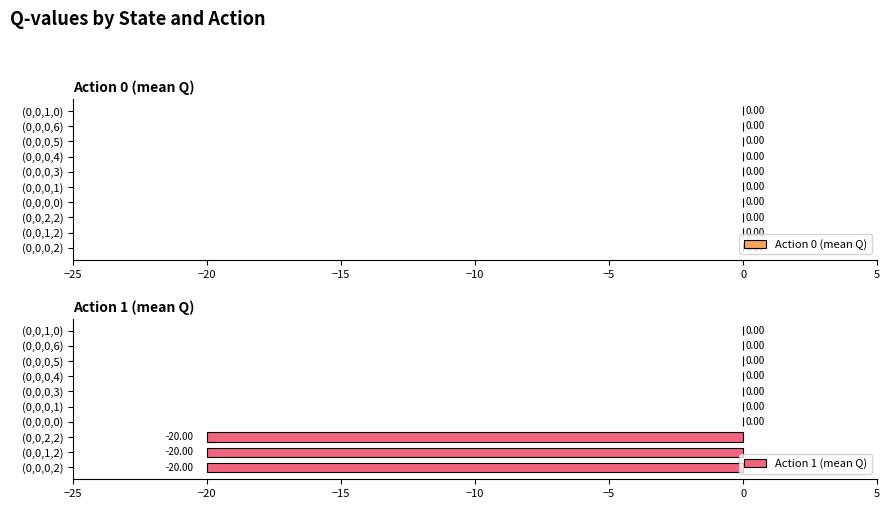

What is the sum of the values at (0,0,0,1) and (0,0,1,2)?

-20.0